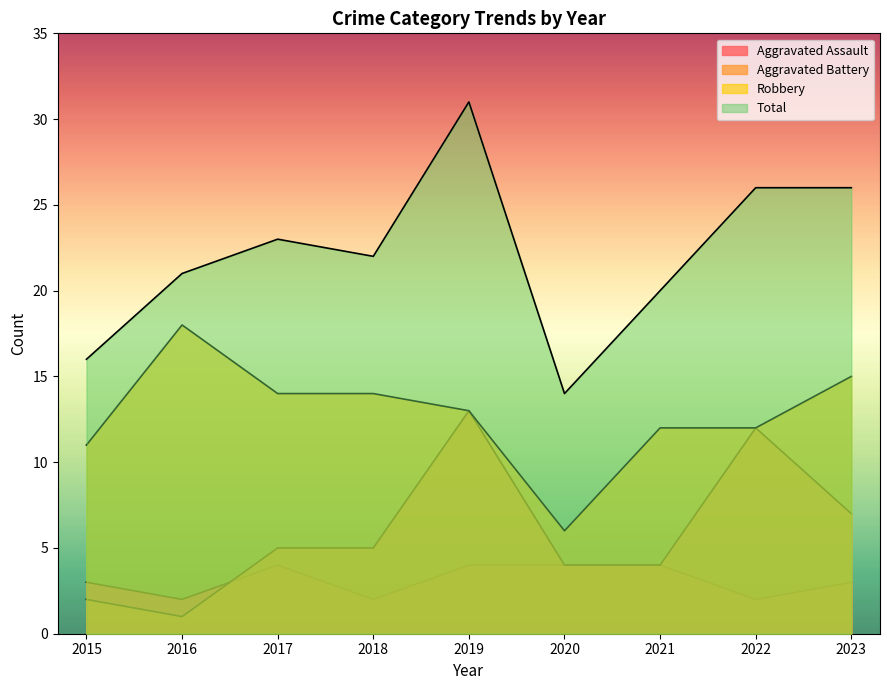

At which category is the sum across all series the highest?

2019